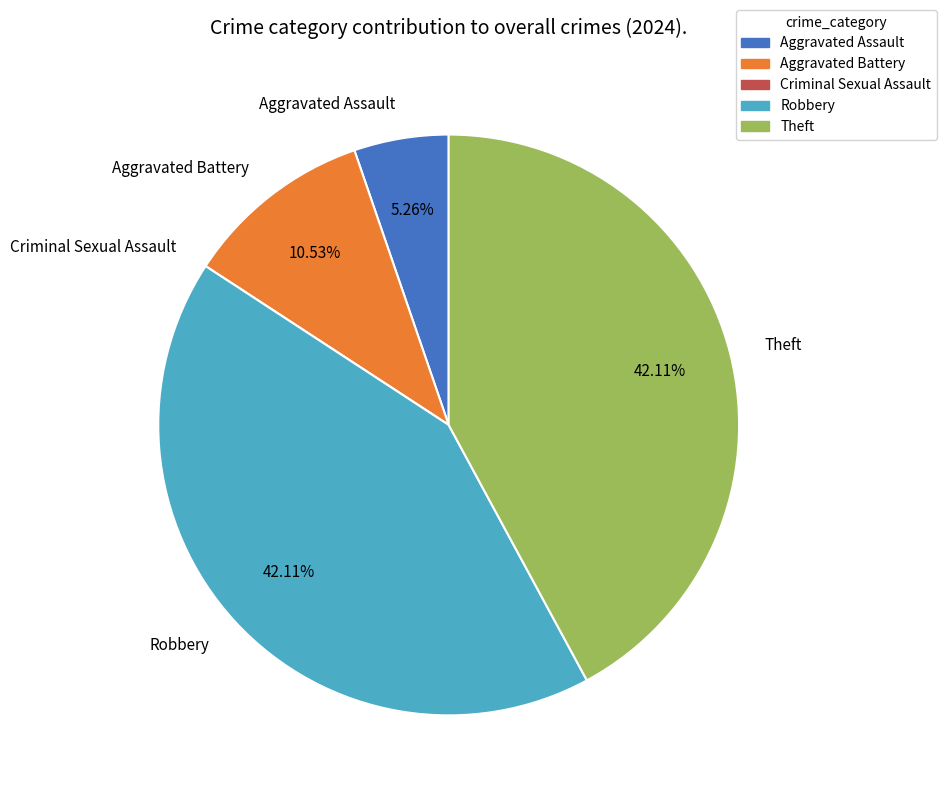

Is the sum of Theft and Aggravated Assault greater than half?

No